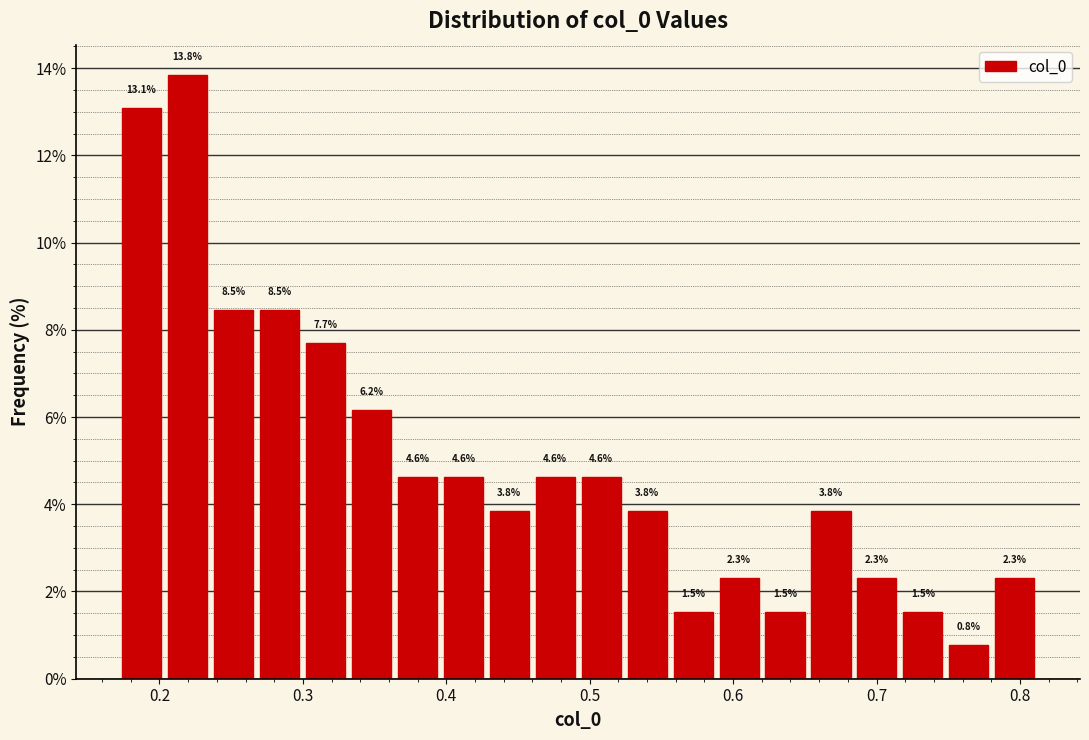

Around what value on the x-axis is the tallest bar? Give the approximate position of its centre, as read against the axis.

0.22